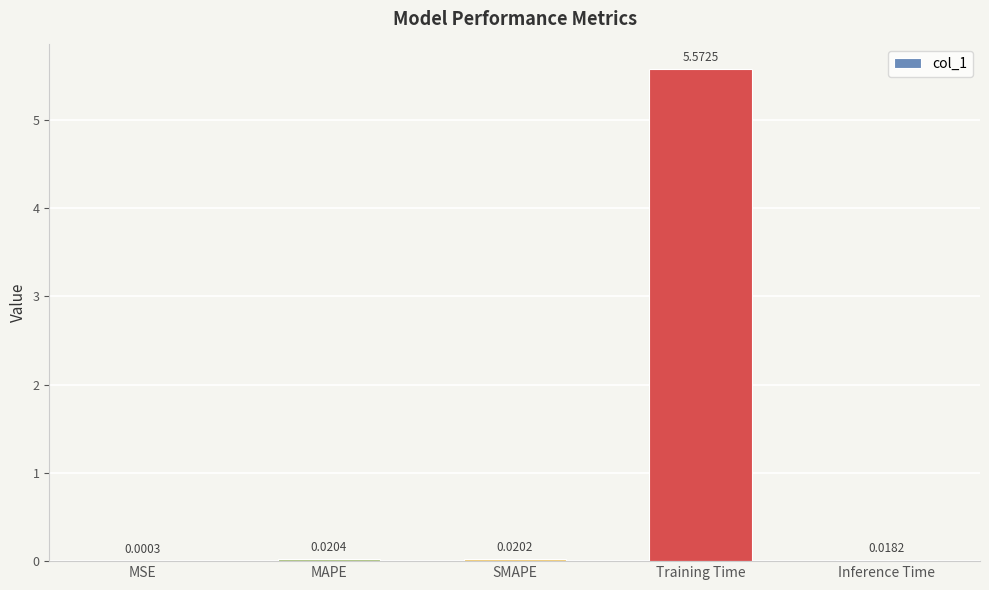

Which has a higher value, Training Time or MAPE?

Training Time